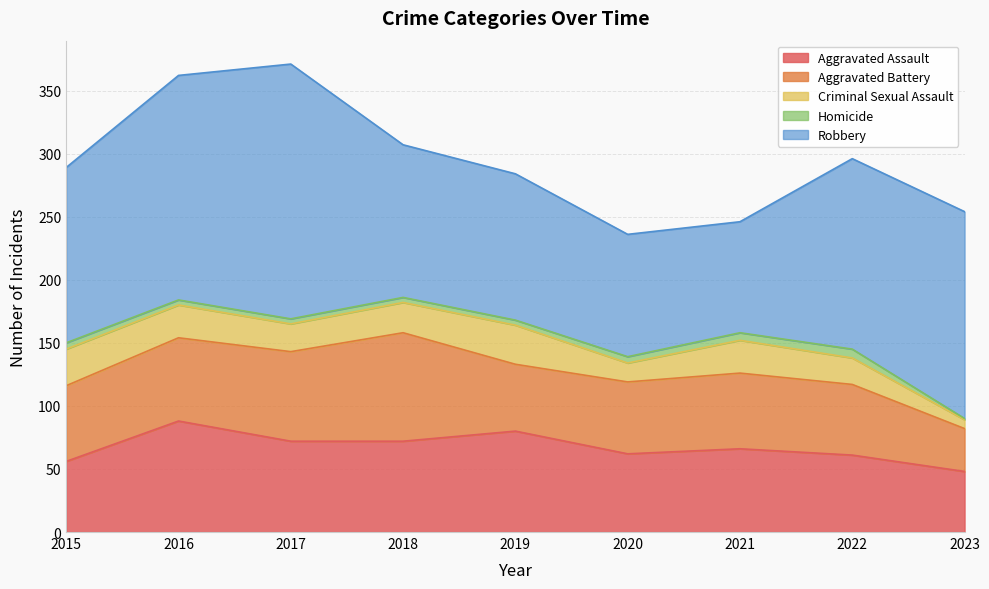

At which category does Aggravated Assault reach its first local peak?

2016